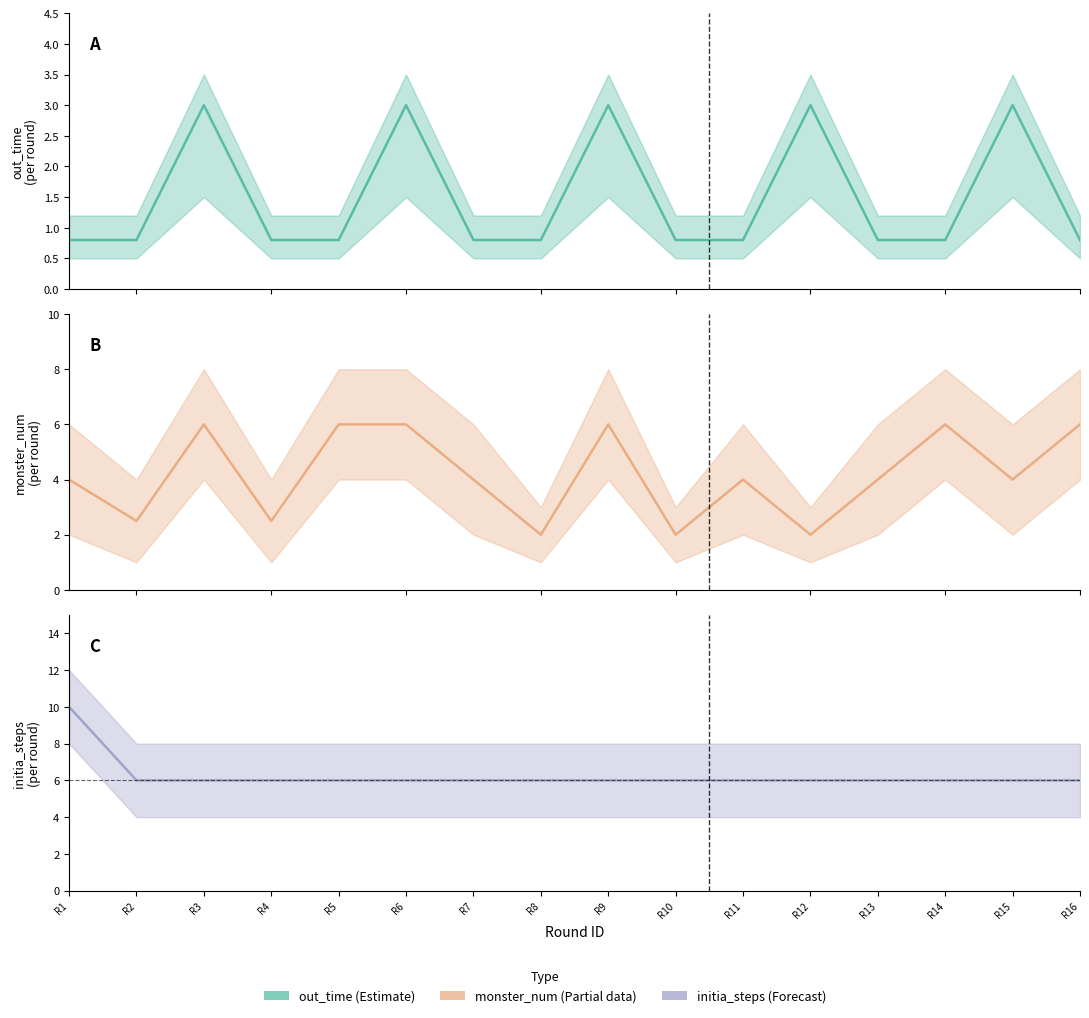

Where is monster_num (Partial) (line) nearest to the value 4?

R1